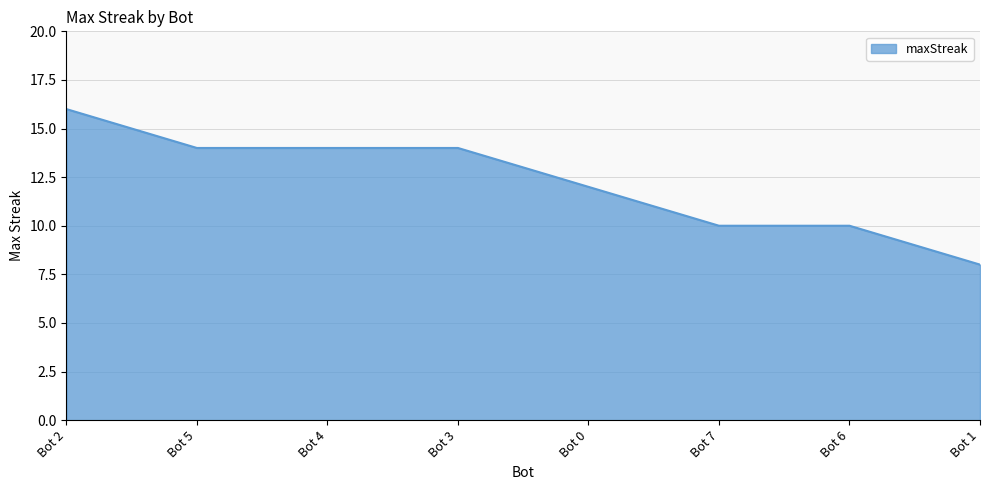

How many values are below 14?

4